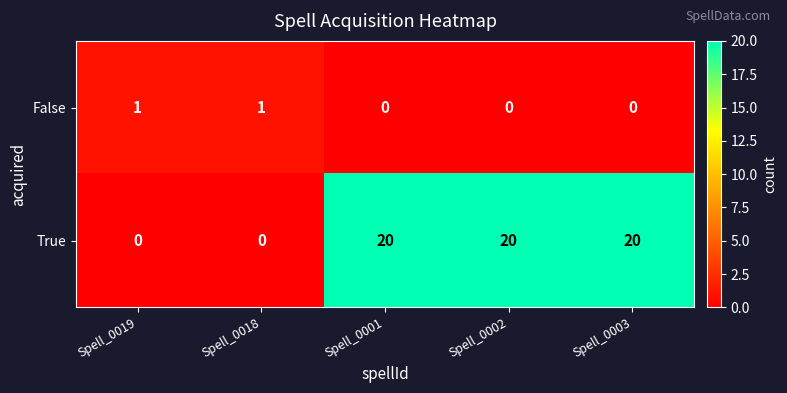

Reading left to right, transcribe all the data shown in this chart.

False: Spell_0019=1	Spell_0018=1	Spell_0001=0	Spell_0002=0	Spell_0003=0
True: Spell_0019=0	Spell_0018=0	Spell_0001=20	Spell_0002=20	Spell_0003=20